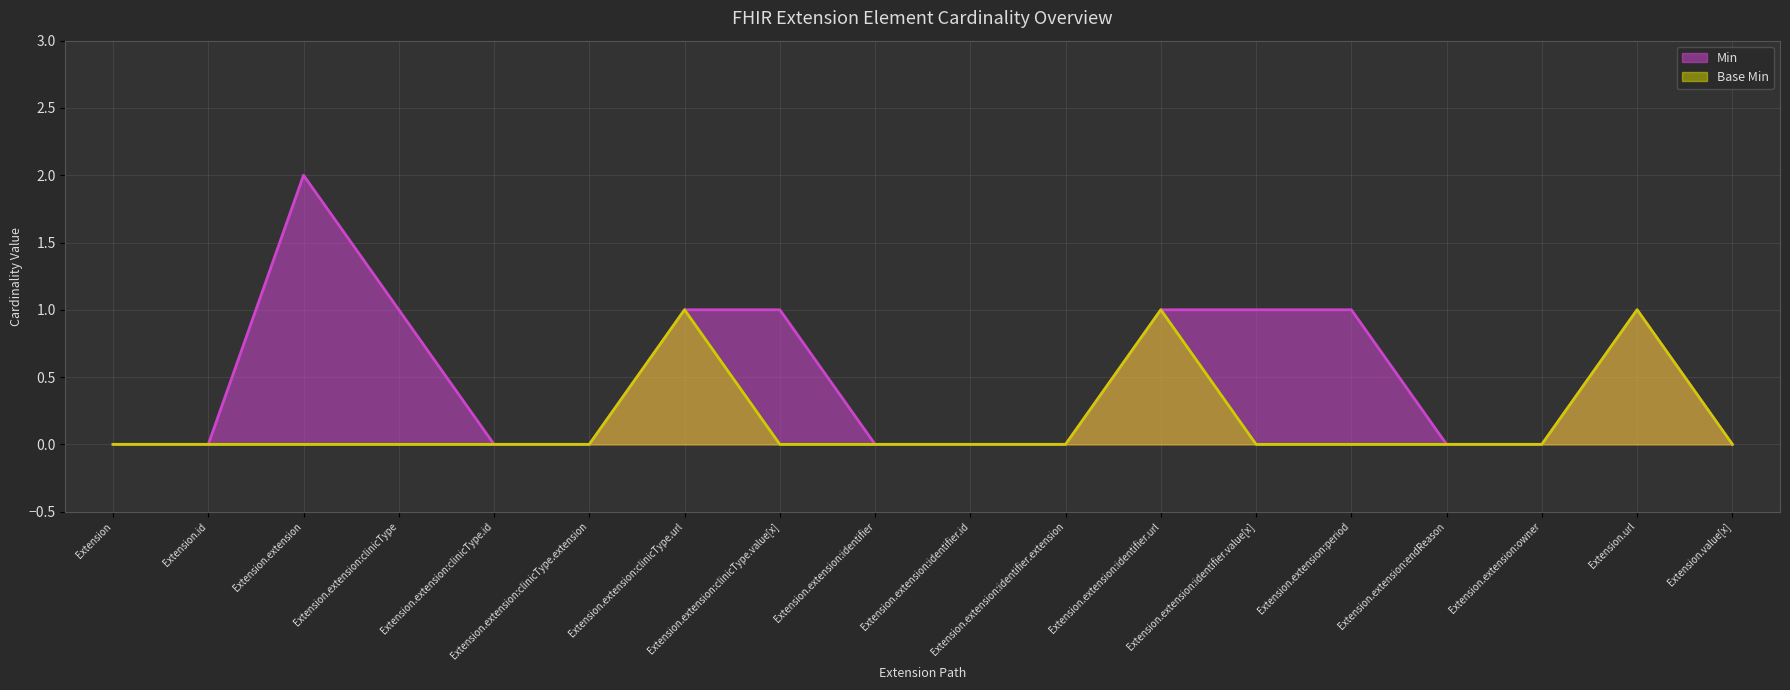

What is the value of the Min point at the 17th from the left?

1